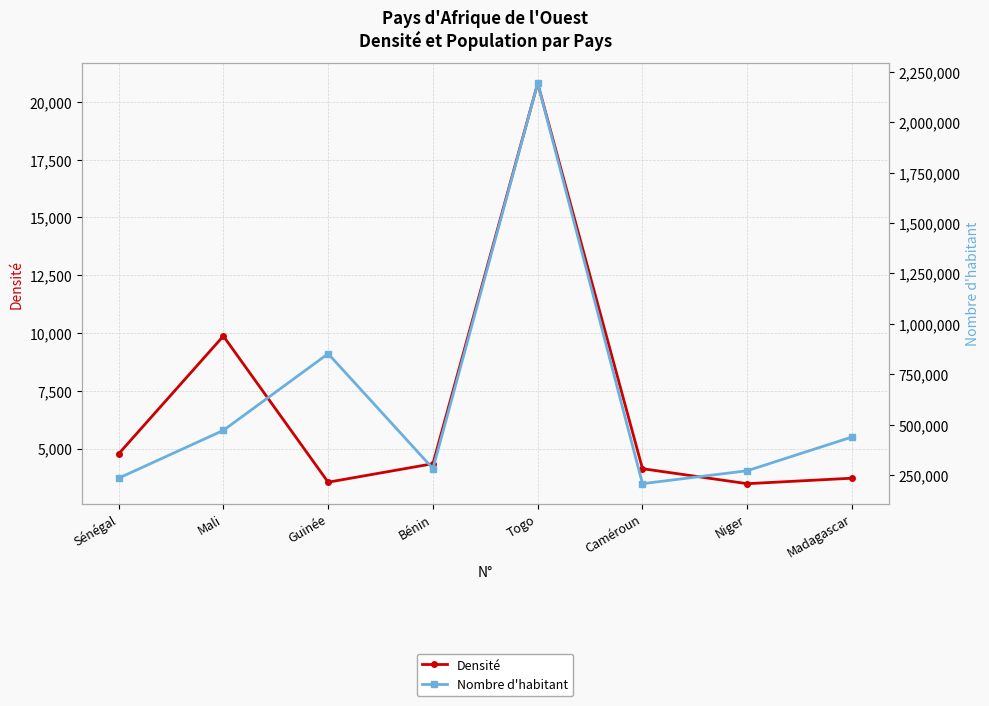

Which series has the largest total across all categories?

Nombre d'habitant